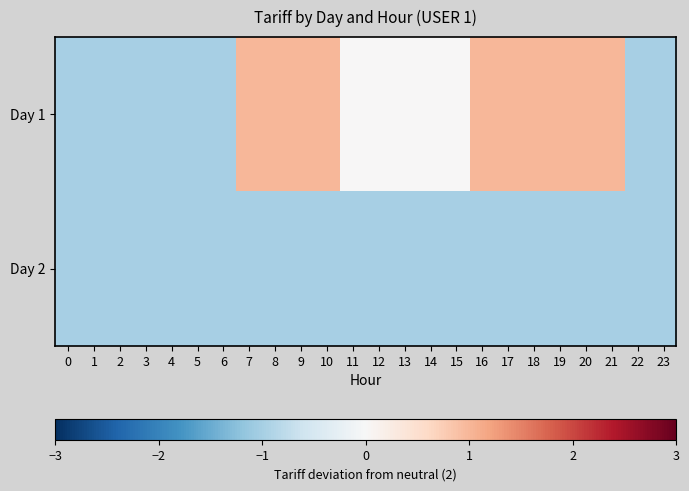

Which series has the largest total across all categories?

Day 1